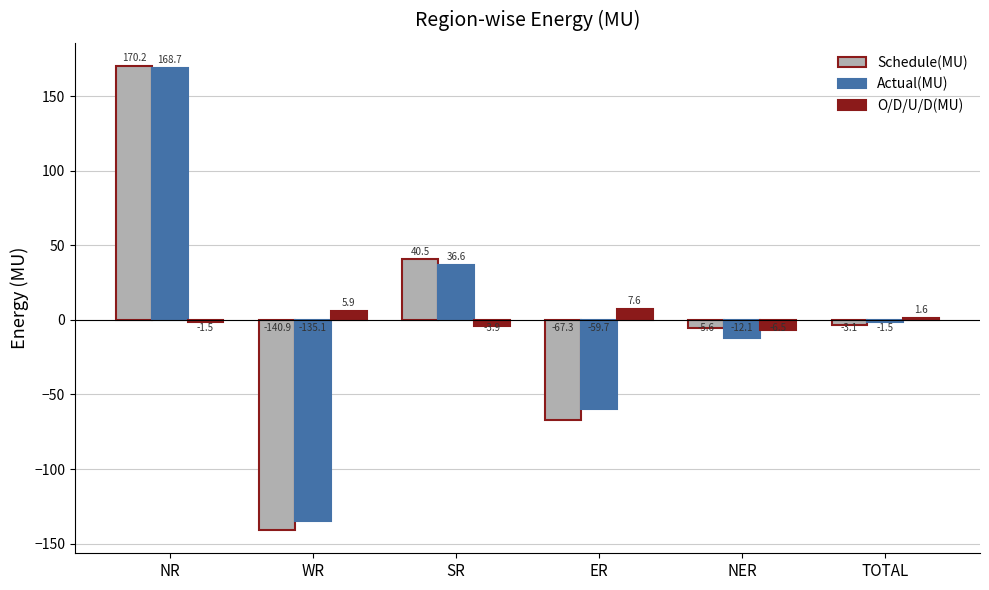

What is the value of the Schedule(MU) bar at the 3rd from the left?

40.5